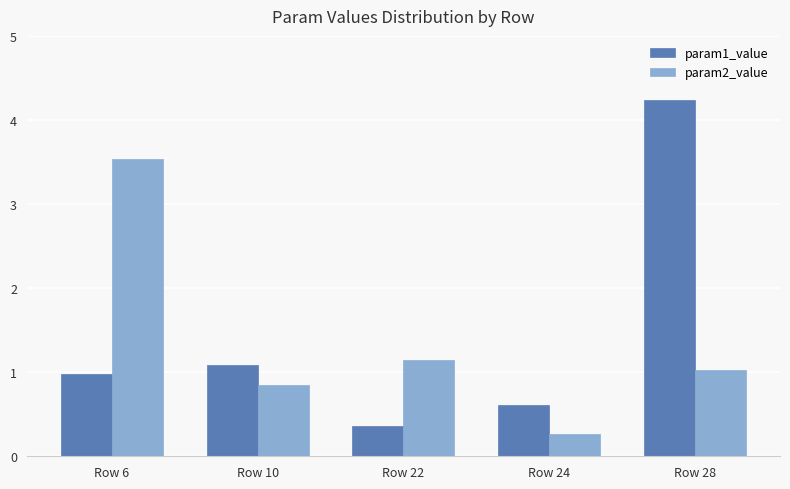

What is the total value across all series at Row 28?

5.3